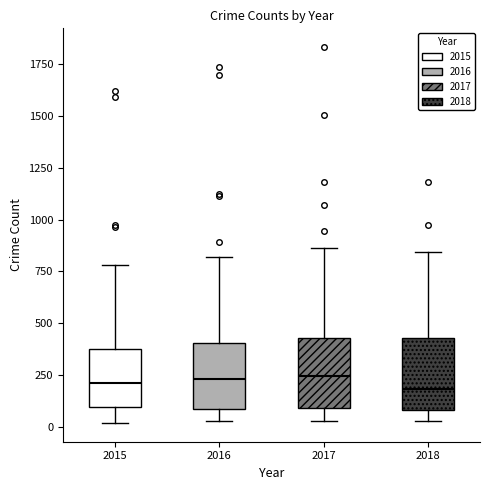

Where is the lower edge of the box at x = 2016 on the y-axis? The values are not printed on the chart, so give them approximately, as read against the axis.

100